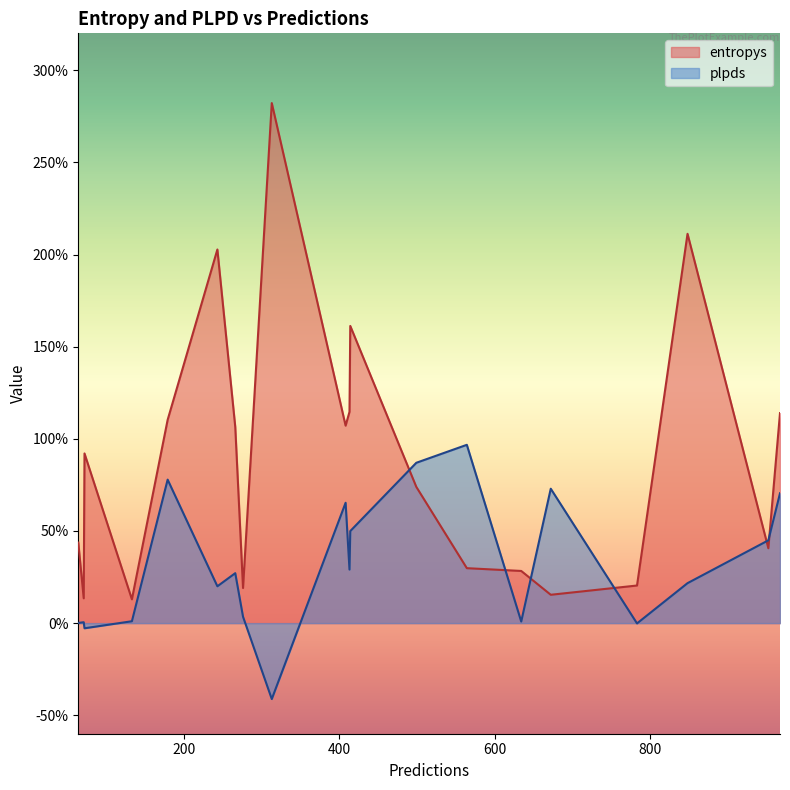

Reading right to left, extract all data points from this chart.

entropys: 266=1.1	783=0.2	276=0.2	499=0.7	179=1.1	72=0.9	634=0.3	71=0.1	313=2.8	848=2.1	952=0.4	64=0.4	672=0.2	408=1.1	243=2.0	564=0.3	413=1.1	967=1.1	414=1.6	133=0.1
plpds: 266=0.3	783=-0.0	276=0.0	499=0.9	179=0.8	72=-0.0	634=0.0	71=0.0	313=-0.4	848=0.2	952=0.4	64=0.0	672=0.7	408=0.7	243=0.2	564=1.0	413=0.3	967=0.7	414=0.5	133=0.0